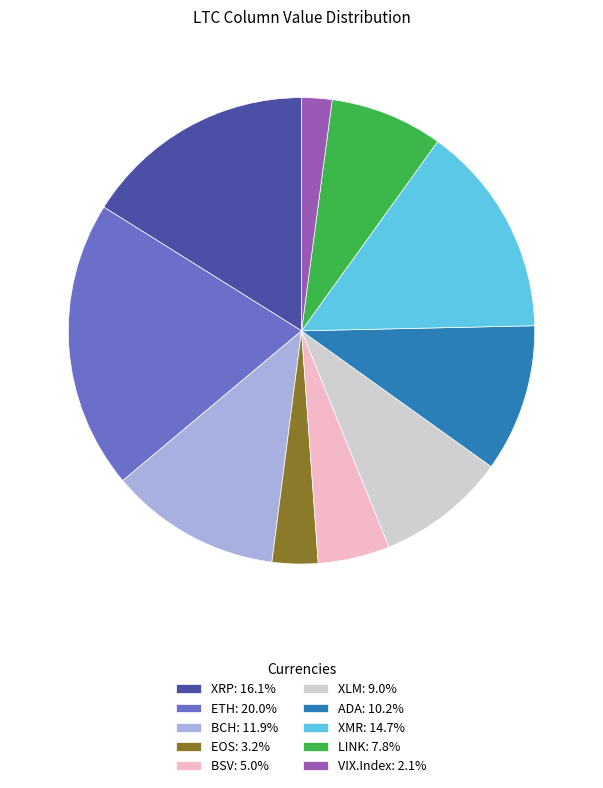

Combined, do XLM: 9.0% and ETH: 20.0% account for over 50%?

No